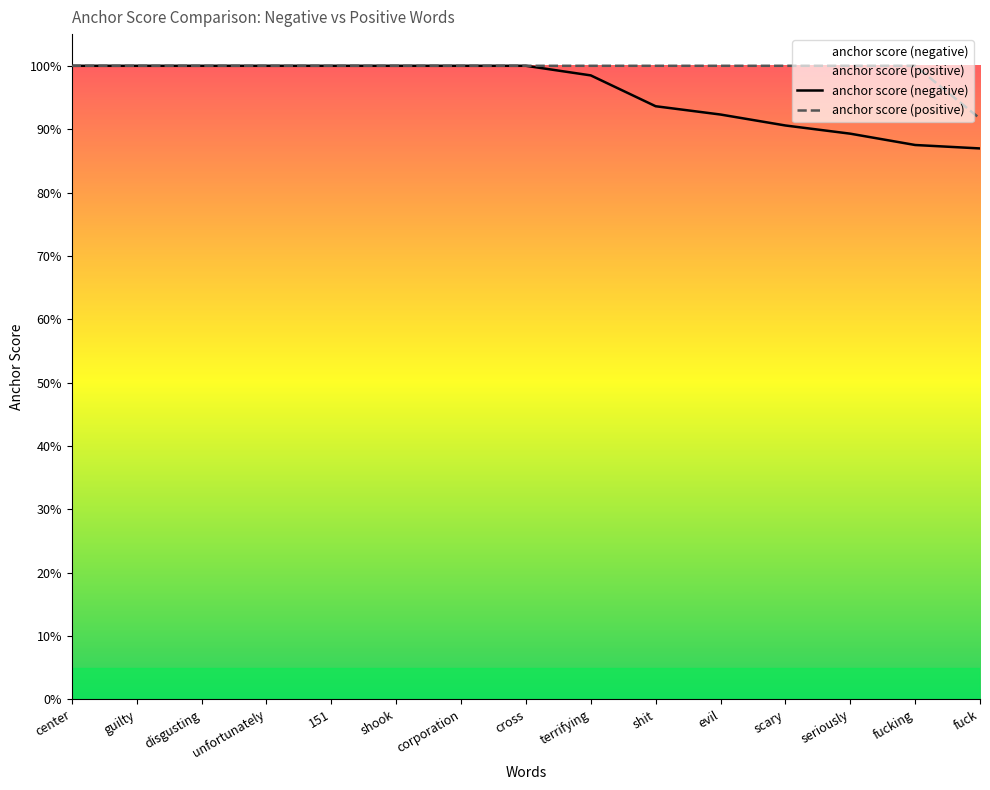

At cross, list the series in order from largest to smallest.

anchor score (negative), anchor score (positive)